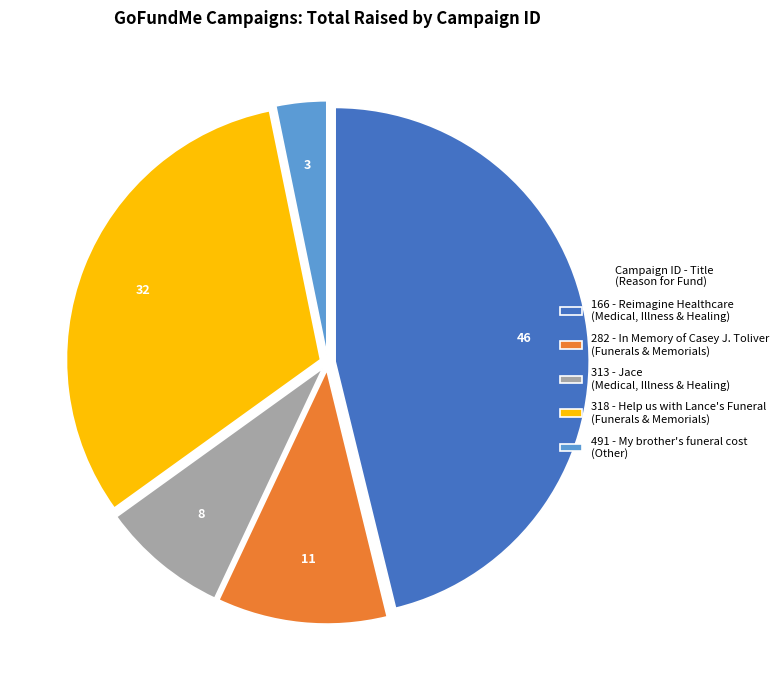

Between 313 and 166, which is larger?

166